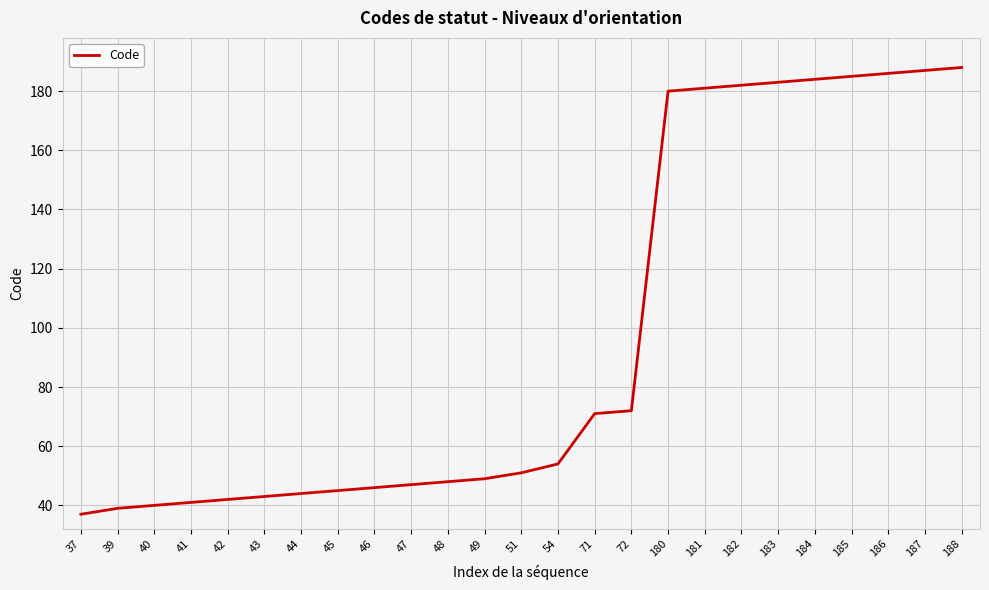

What is the change in value from 40 to 72?

+32